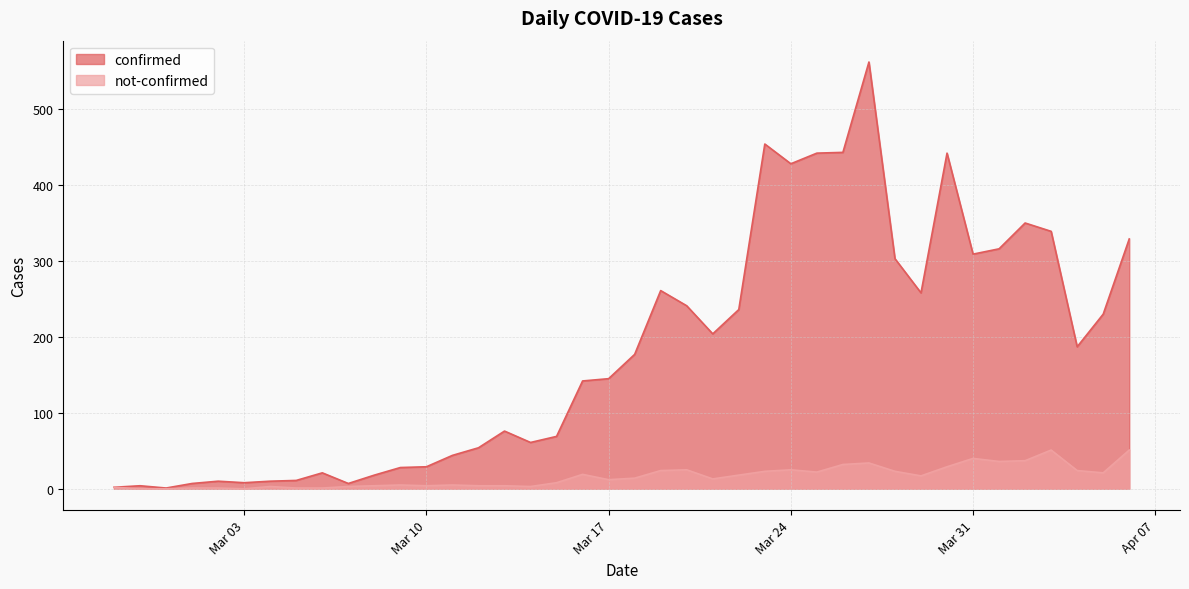

List the series in order of their overall mean, lowest first.

not-confirmed, confirmed